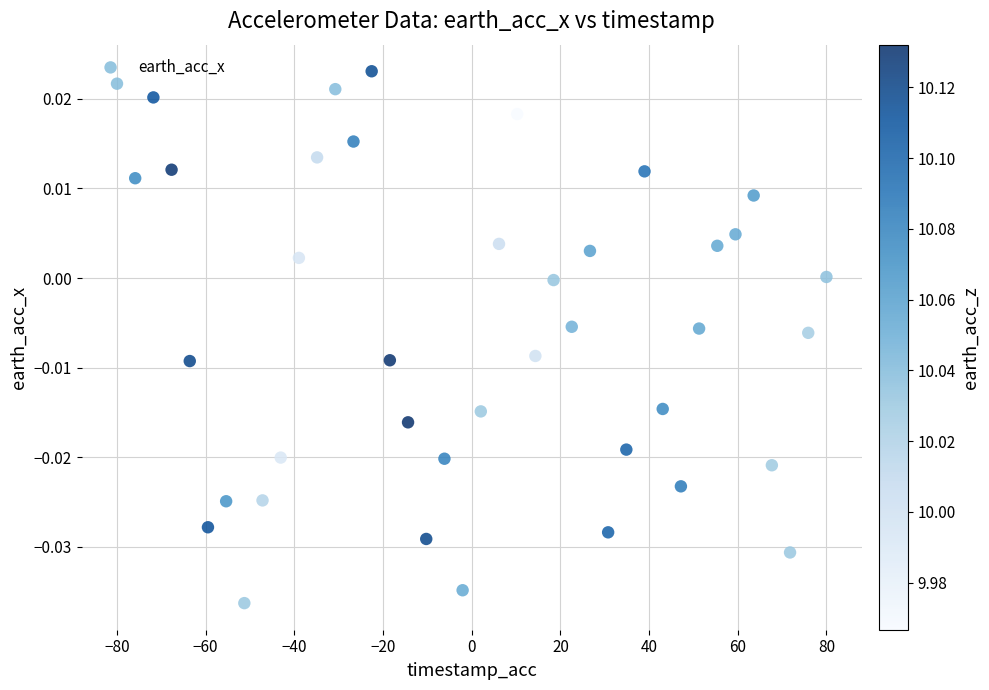

What is the range of X values (max minus min)?

160.0